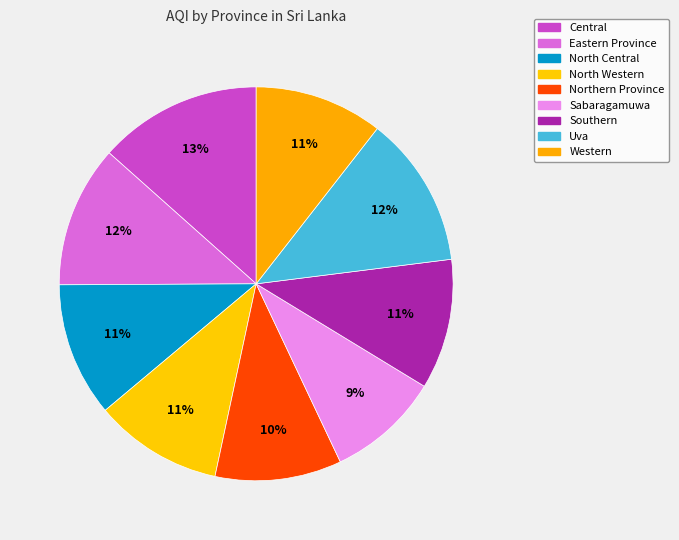

True or false: Uva accounts for 12% of the total.

True